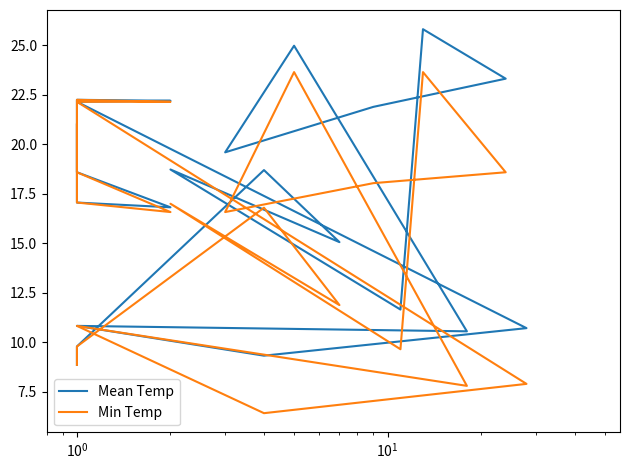

True or false: Mean Temp and Min Temp cross at least once.

False